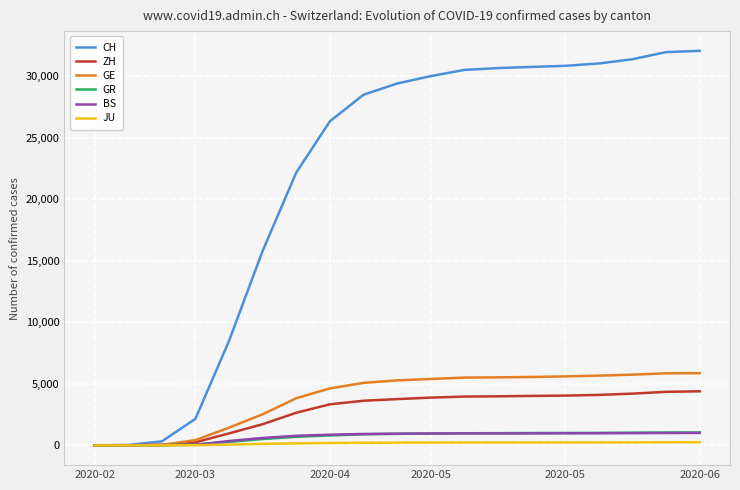

What are all the series names shown in the legend?

CH, ZH, GE, GR, BS, JU